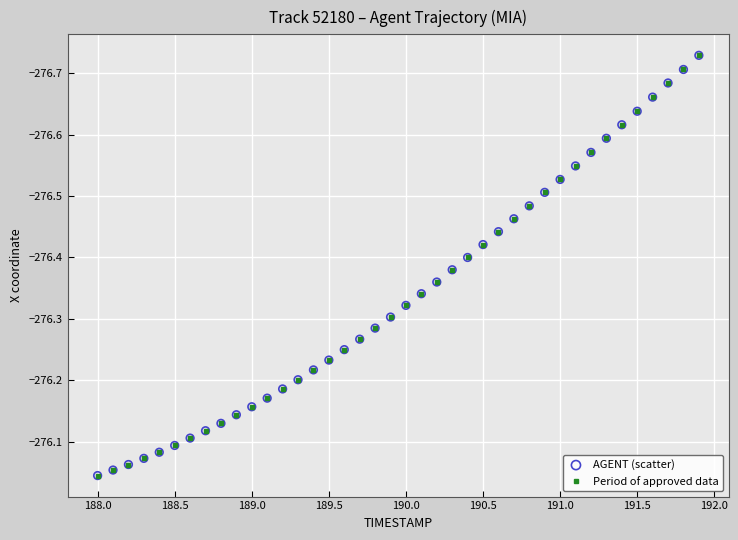

What is the sum of all values?

-11053.6